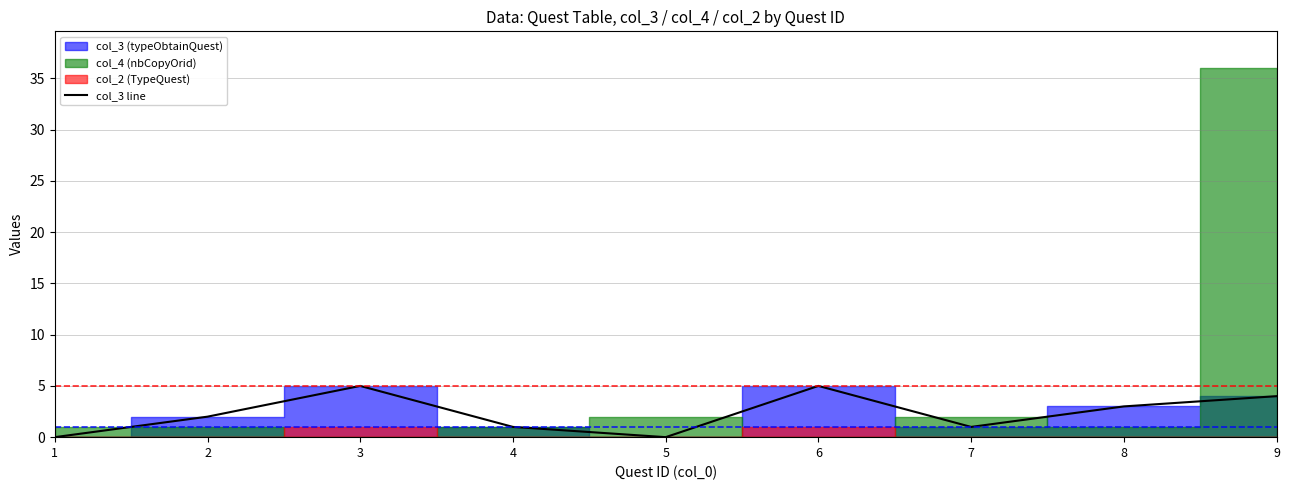

The chart shows a value of 8 at 6. True or false?

False